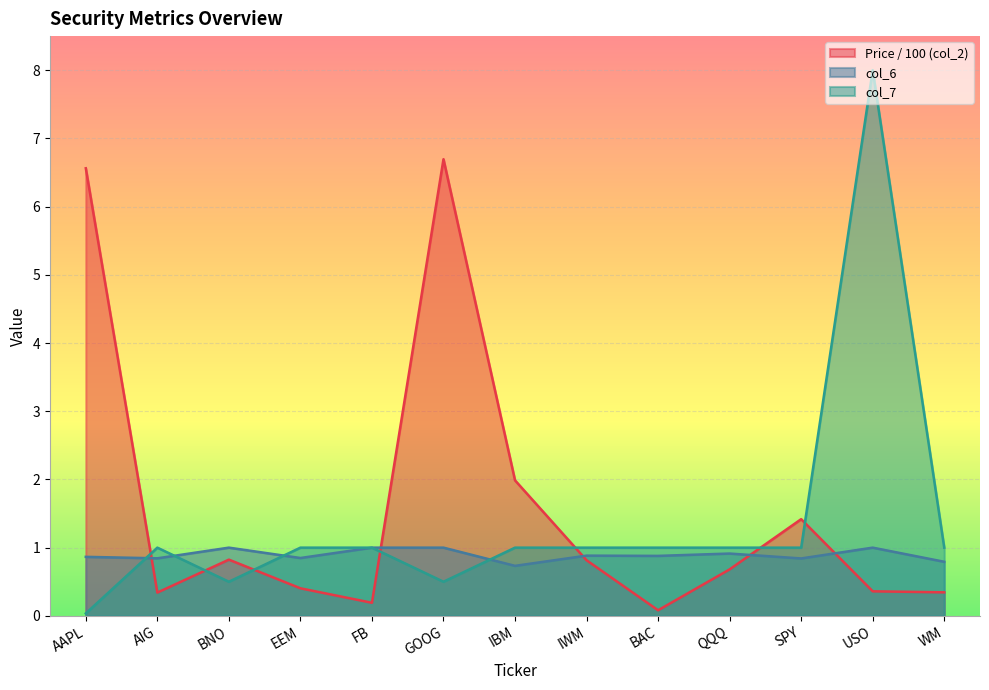

True or false: col_6 has a value of 1.5 at BNO.

False